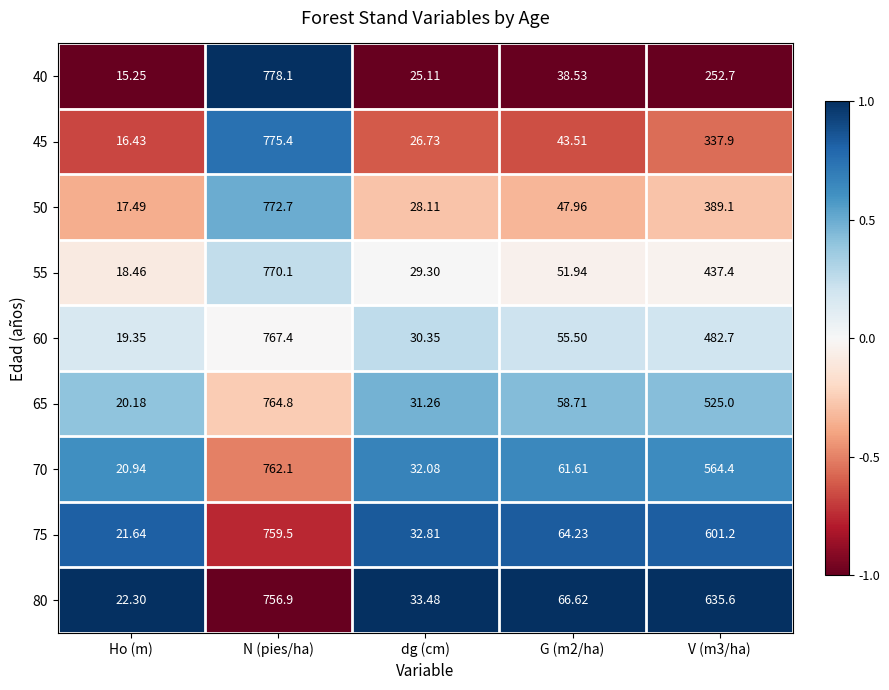

Where does the 60 series first go above 55?

N (pies/ha)